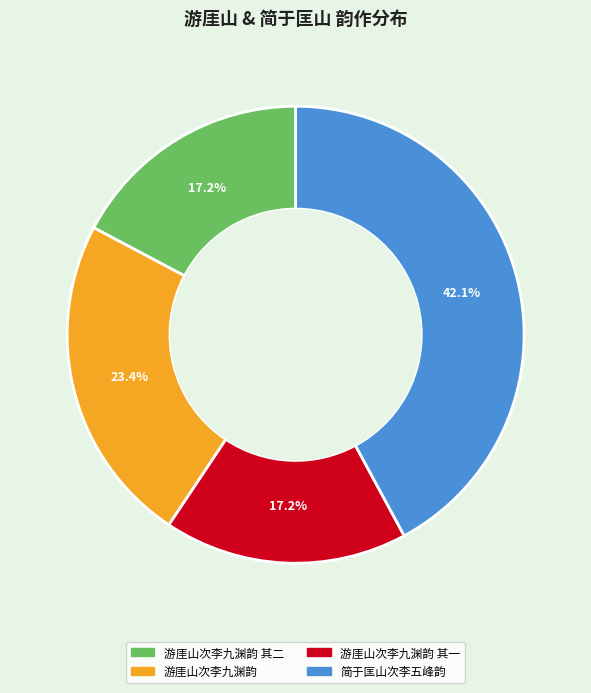

Is there any slice that represents more than half of the pie?

No